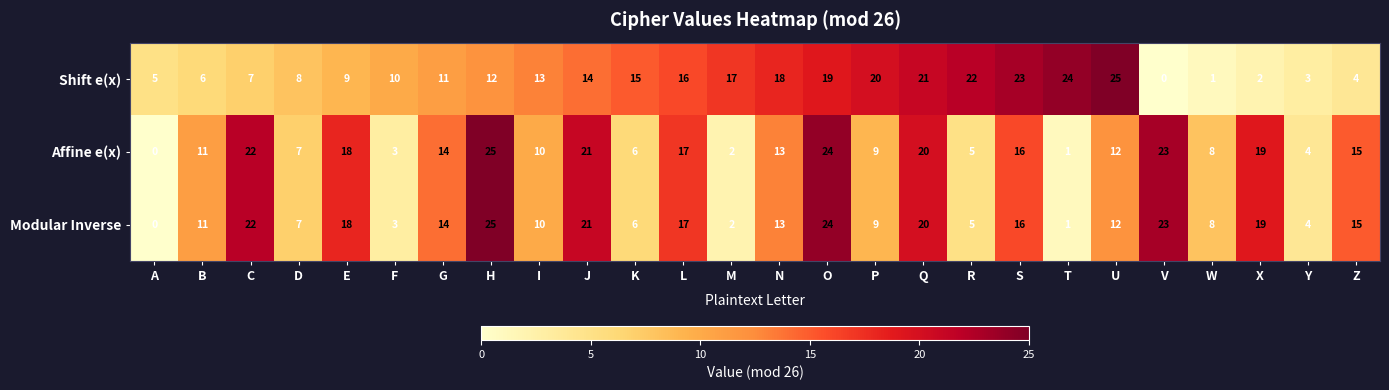

True or false: Affine e(x) has a value of 34 at C.

False